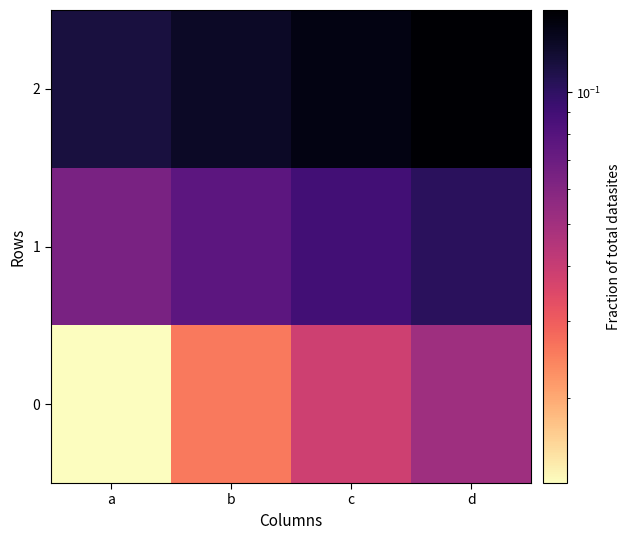

At how many categories does at least one series exceed 0?

4